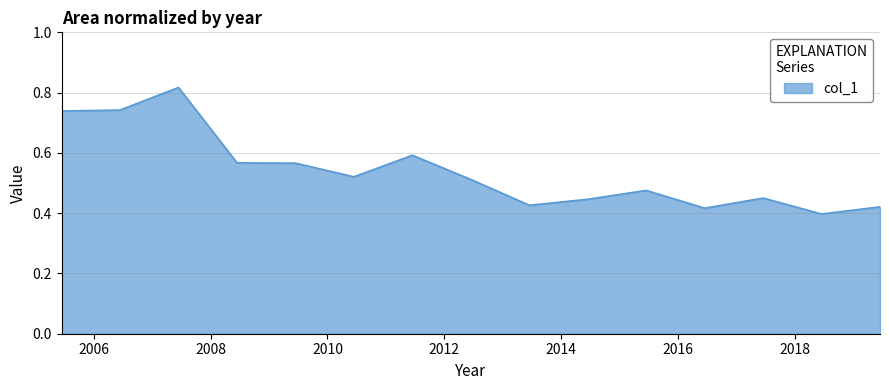

Is this an area chart (filled region under the line)?

Yes